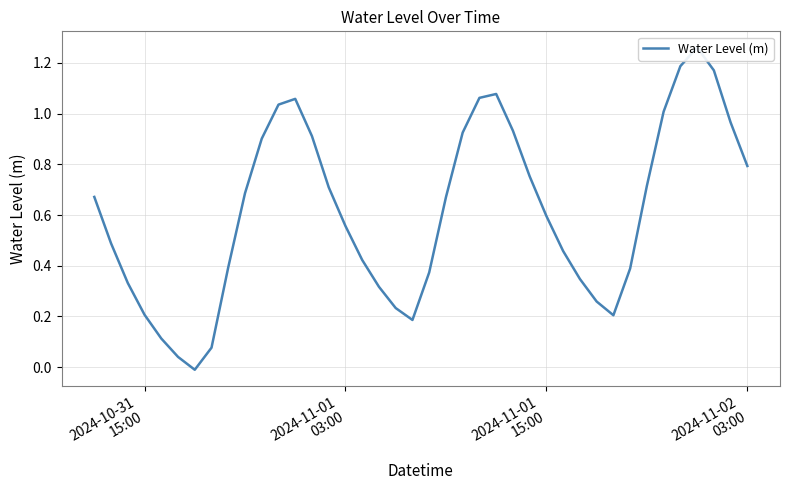

How many distinct data groups are displayed?

1